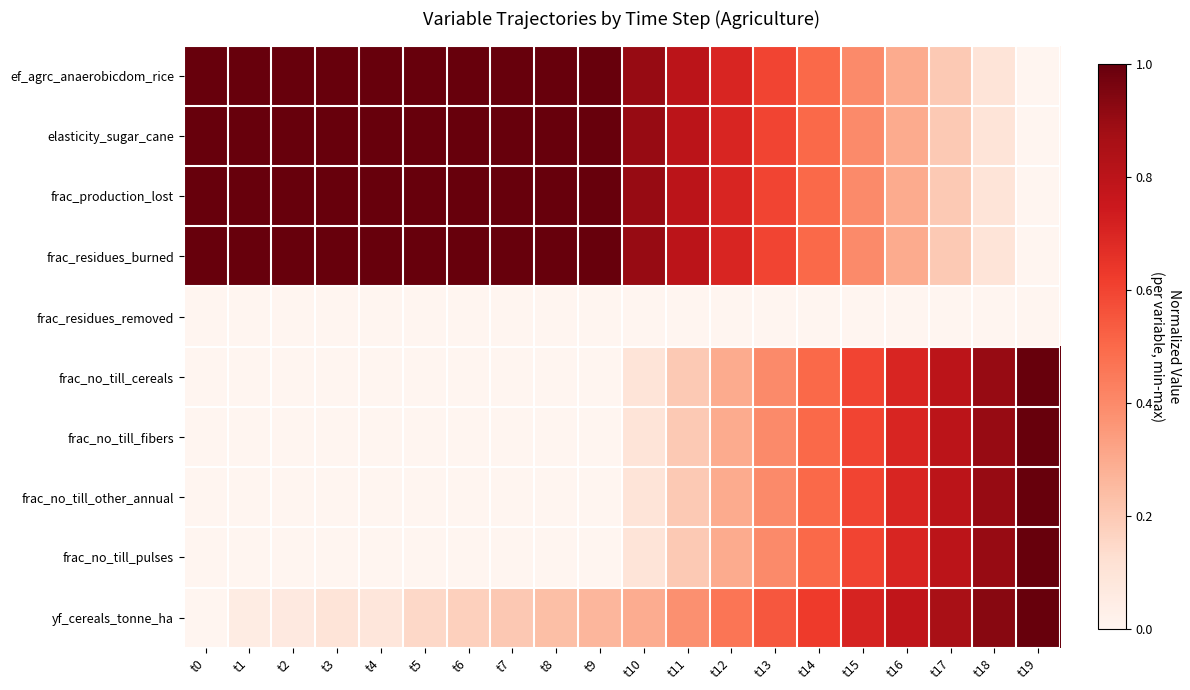

At how many categories does at least one series exceed 0?

20